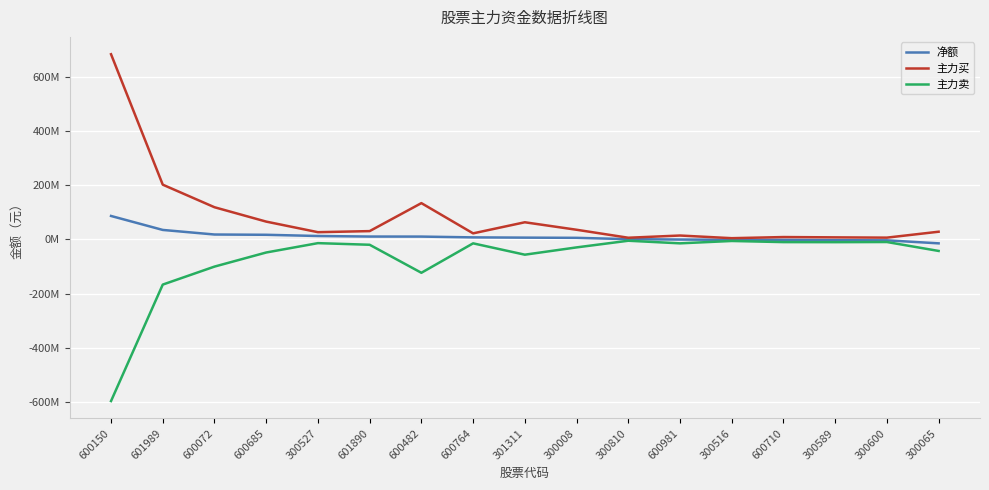

What are all the series names shown in the legend?

净额, 主力买, 主力卖